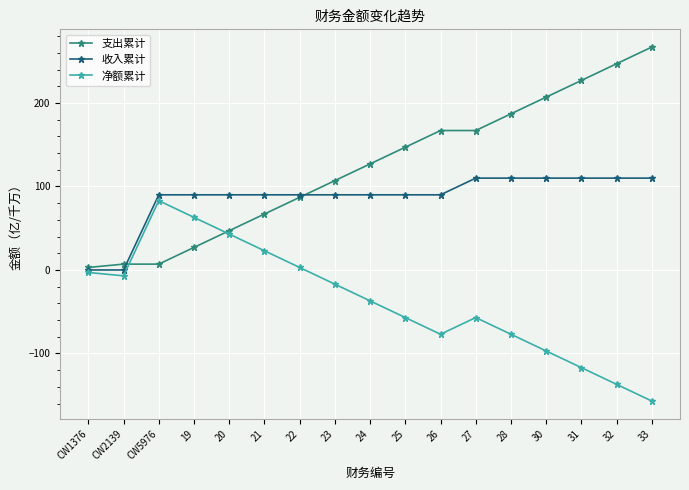

The 收入累计 series shows 90 at 21. True or false?

True